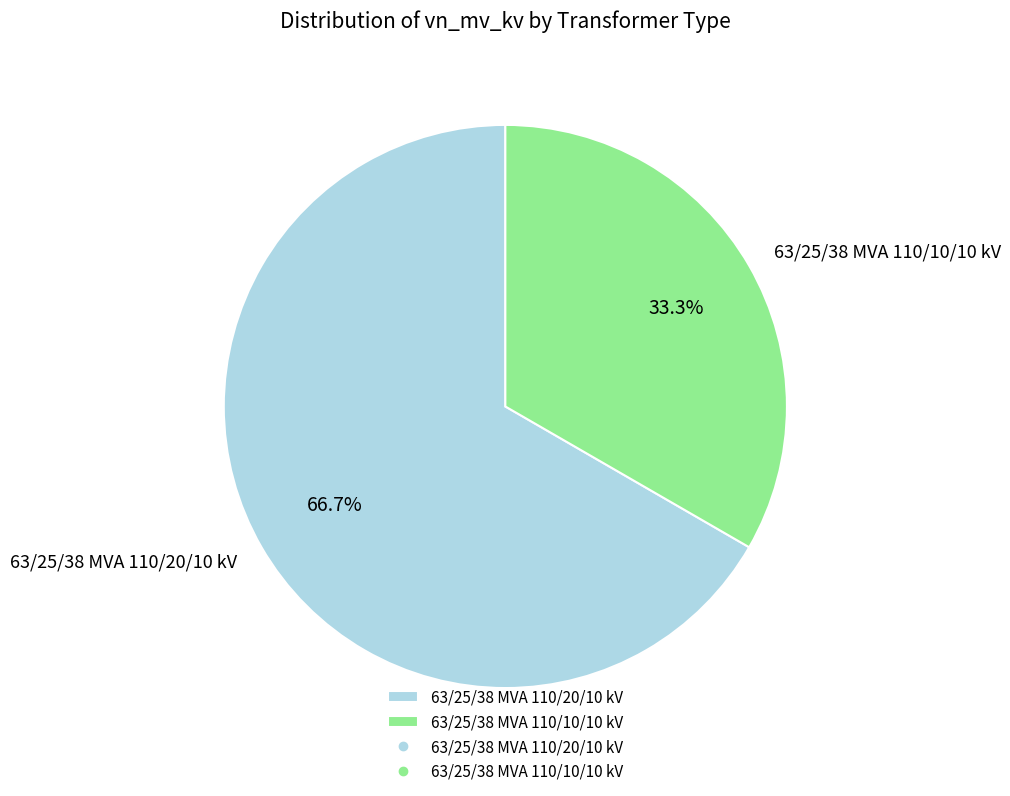

Count the number of slices in the pie.

2